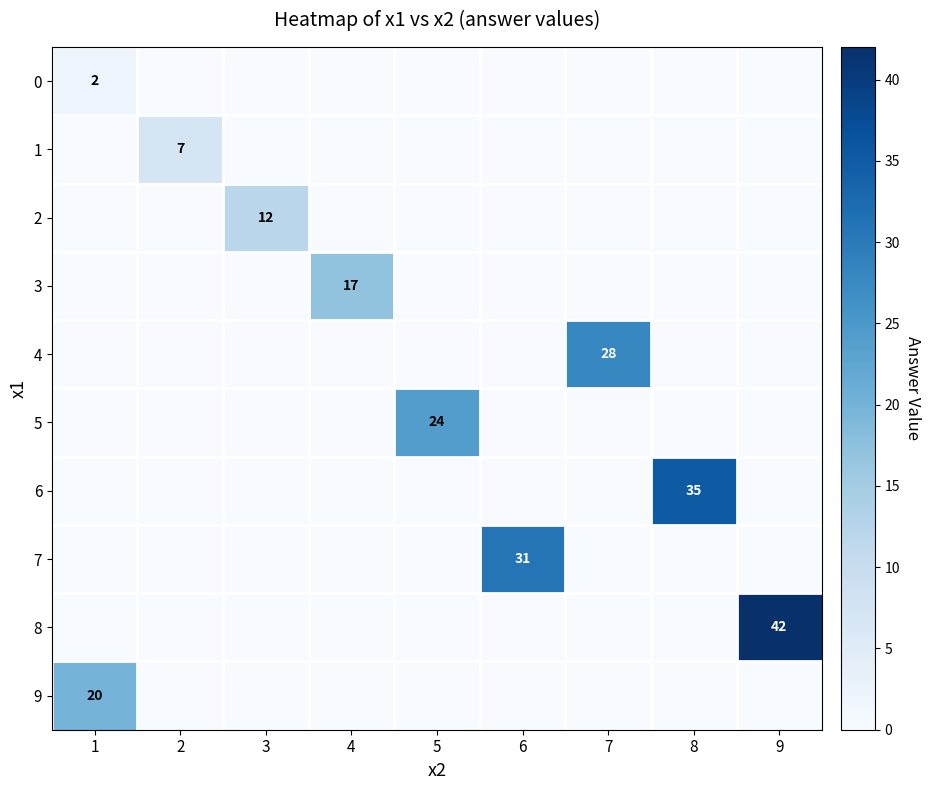

The 6 series shows -24 at 3. True or false?

False